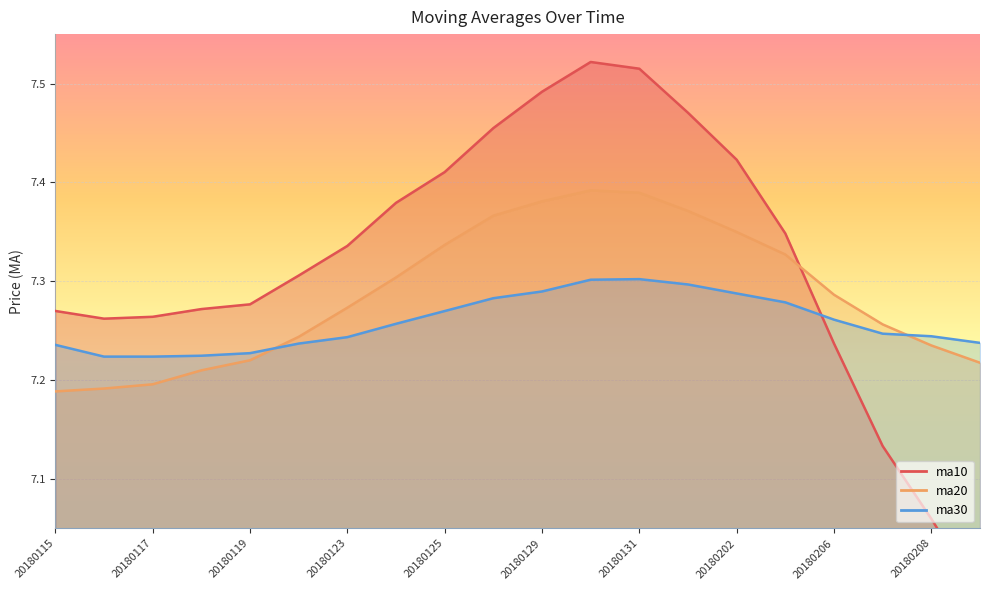

Rank the categories by ma30 value from lowest to highest.

20180116, 20180117, 20180118, 20180119, 20180115, 20180122, 20180209, 20180123, 20180208, 20180207, 20180124, 20180206, 20180125, 20180205, 20180126, 20180202, 20180129, 20180201, 20180130, 20180131